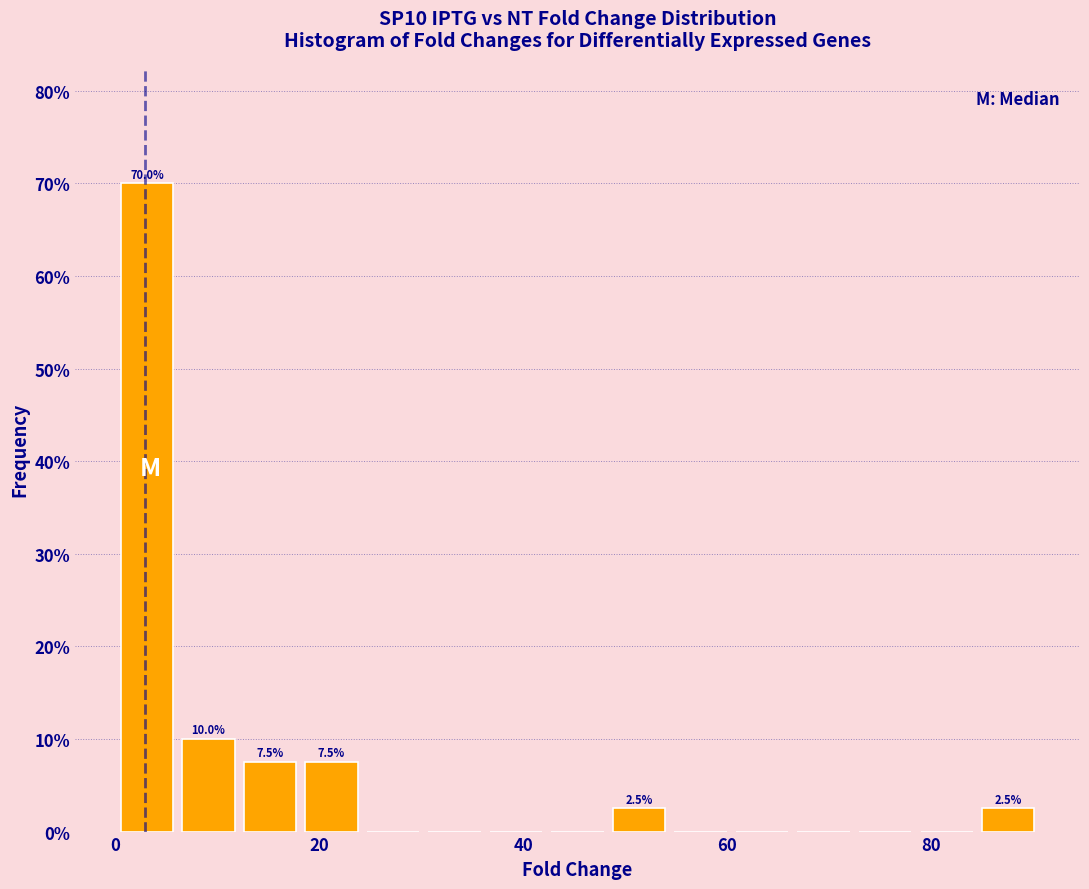

Read against the x-axis, roughly where is the centre of the tallest bar?

4